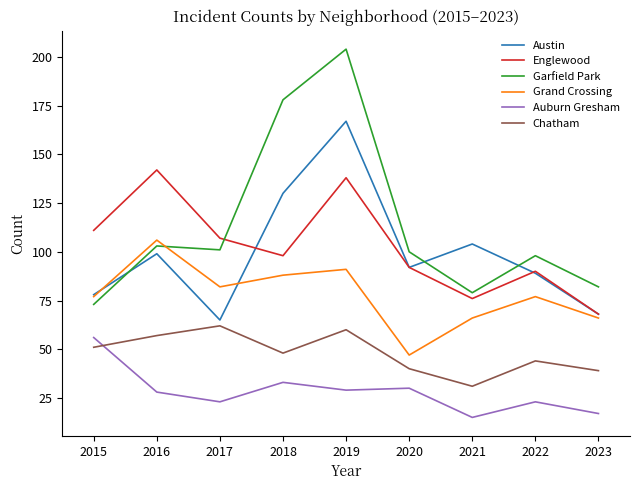

What is the minimum value shown in the chart?

15